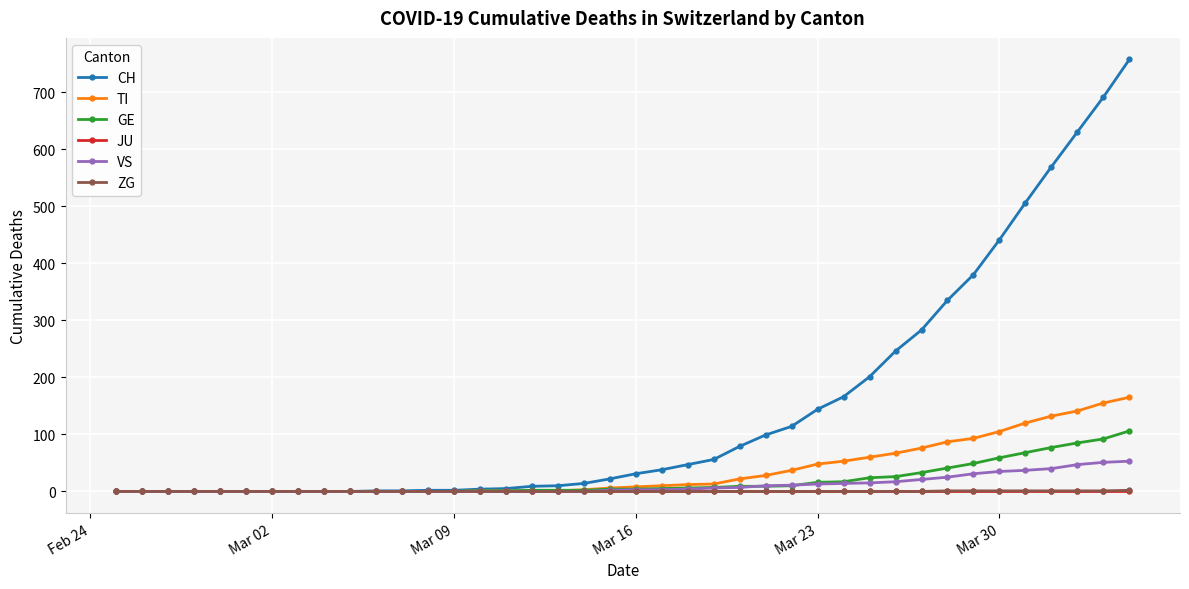

Count the ZG values in the range 0 to 1.

39